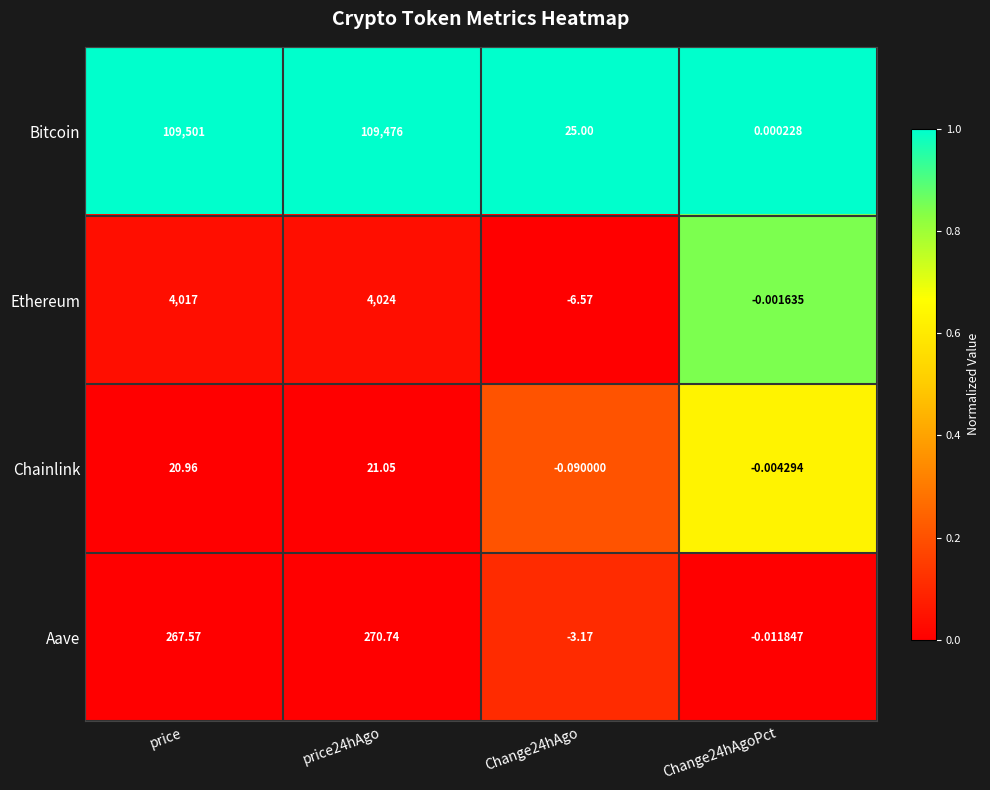

Which category has the highest value across all series?

price